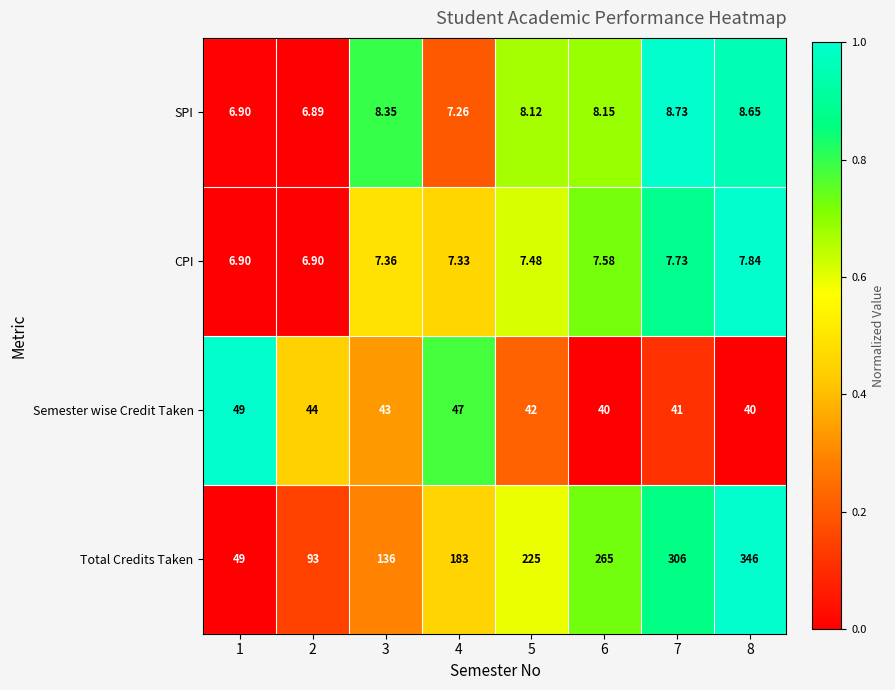

At 3, list the series in order from smallest to largest.

CPI, SPI, Semester wise Credit Taken, Total Credits Taken